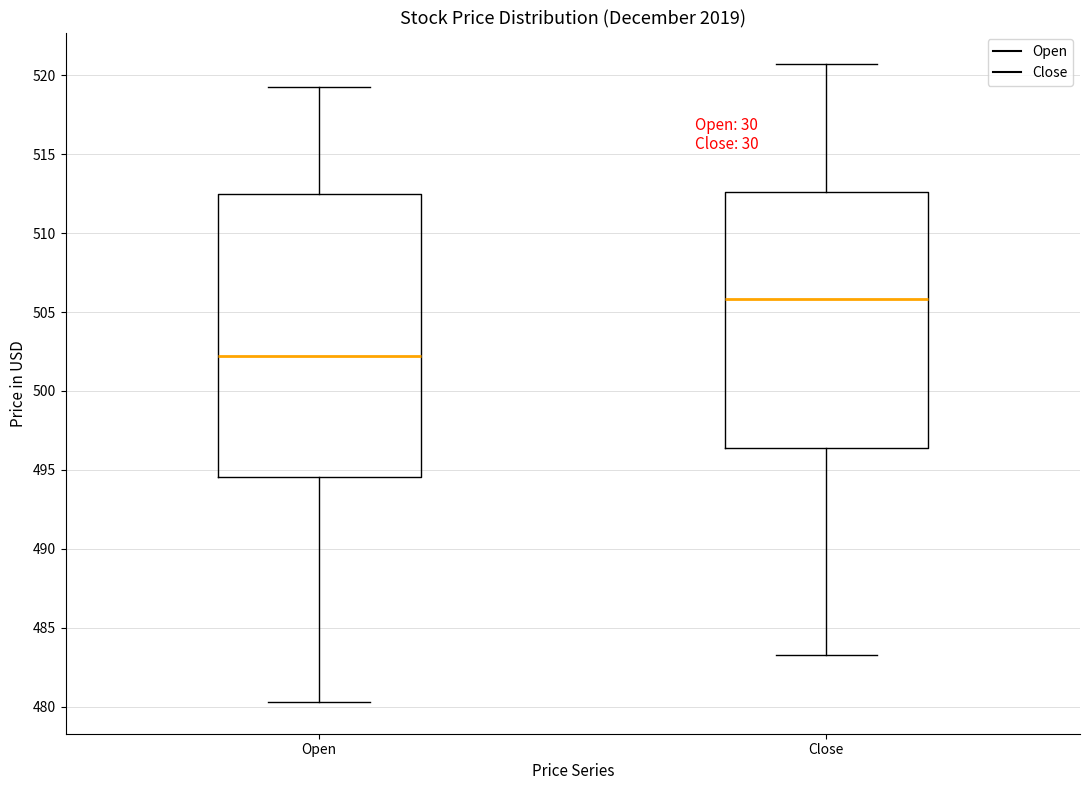

Reading left to right, transcribe this box plot: for each box, give where its median line is, the range the box spans, and where its two whiskers end, as read against the y-axis. The values are not printed on the chart, so give them approximately, as read against the axis.

Open: median 502.0, box 494.5 to 512.5, whiskers 480.5 to 519.0
Close: median 506.0, box 496.5 to 512.5, whiskers 483.5 to 520.5